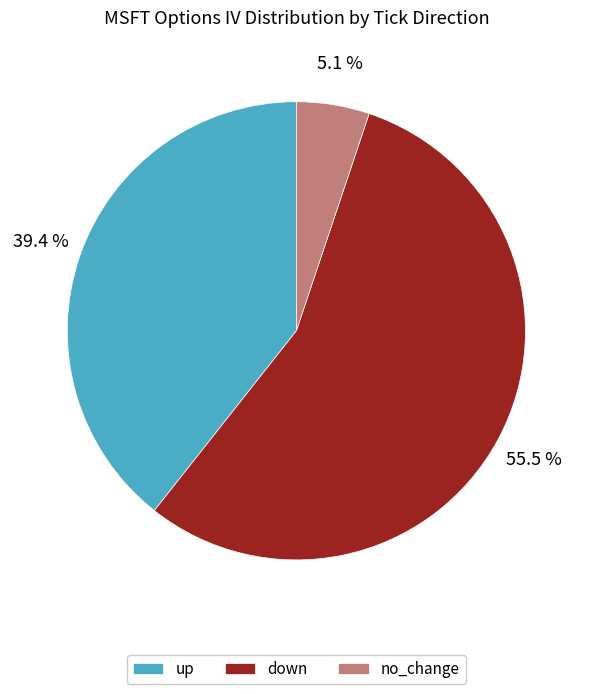

Count the number of slices in the pie.

3